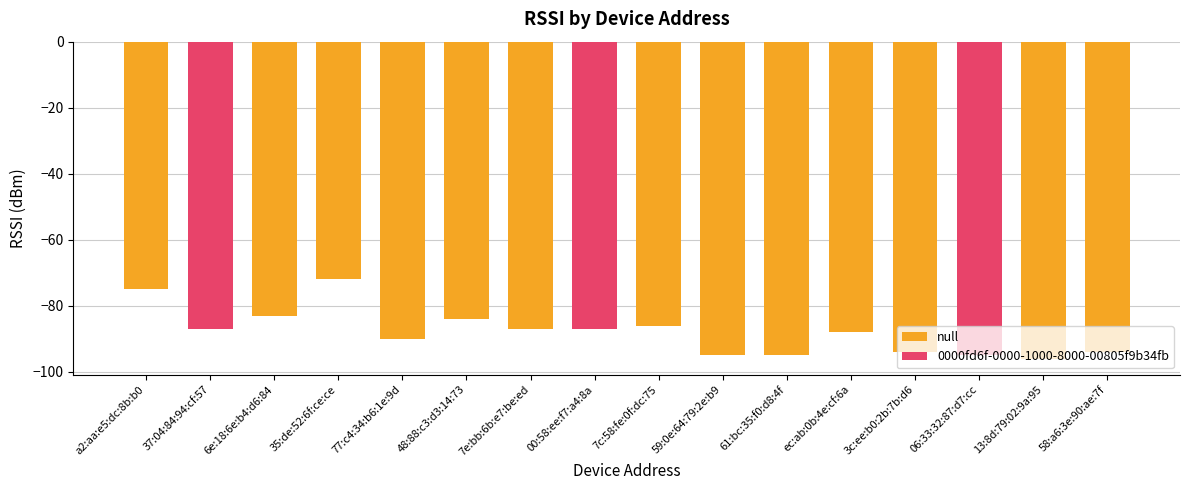

Does the chart contain any negative values?

Yes